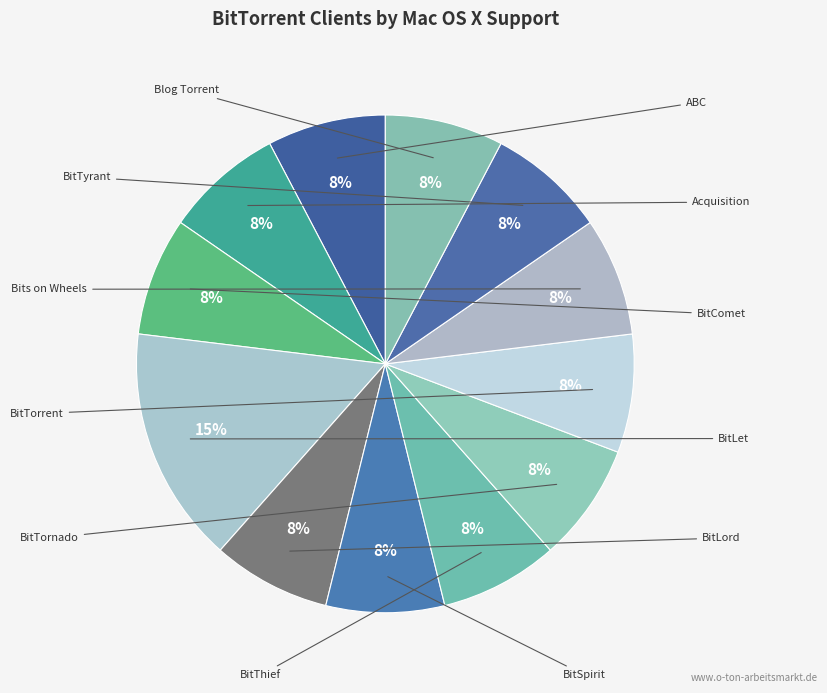

What is the total percentage of BitTornado and BitTorrent?

15.4%